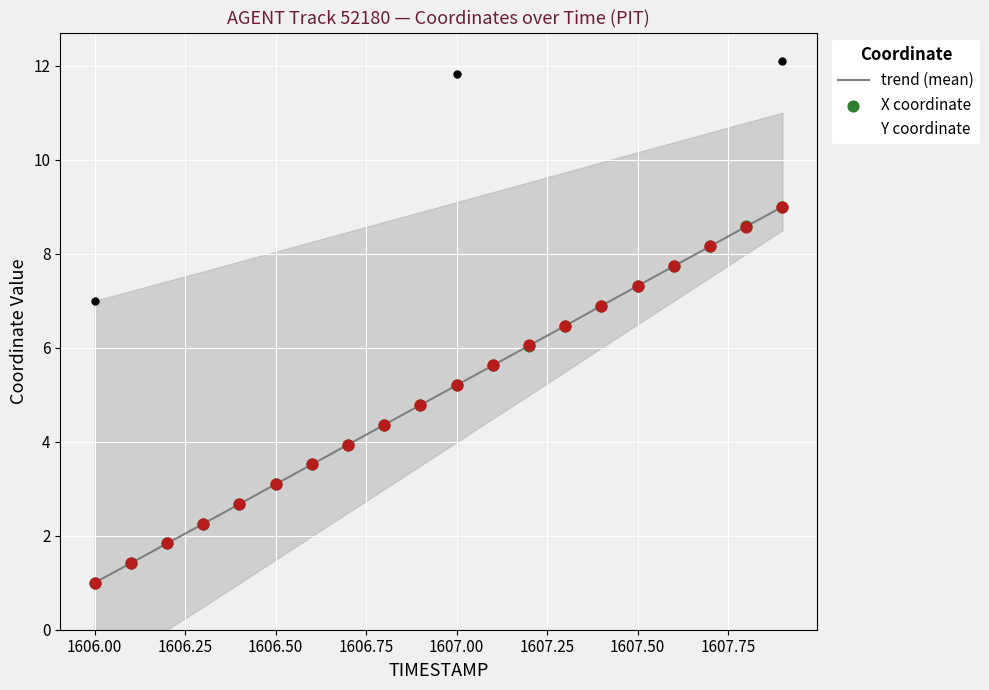

Which series contains the highest Y value?

trend (mean)